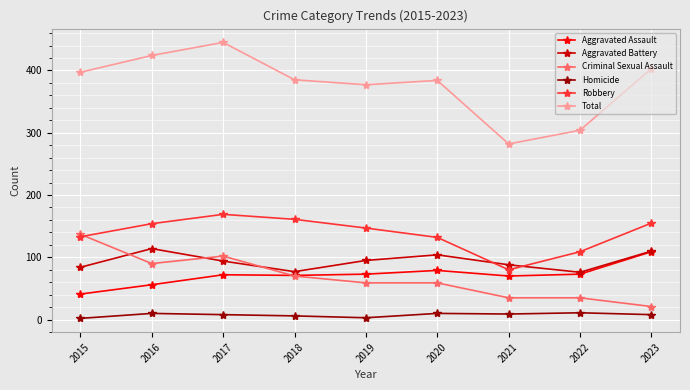

What is the average value of the Robbery series?

138